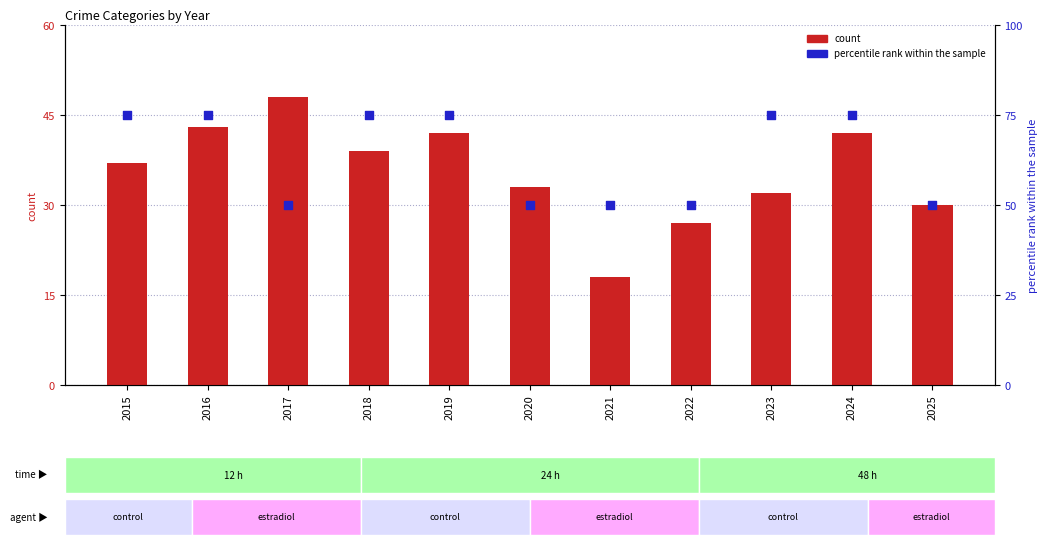

Which series contains the highest Y value?

percentile rank within the sample